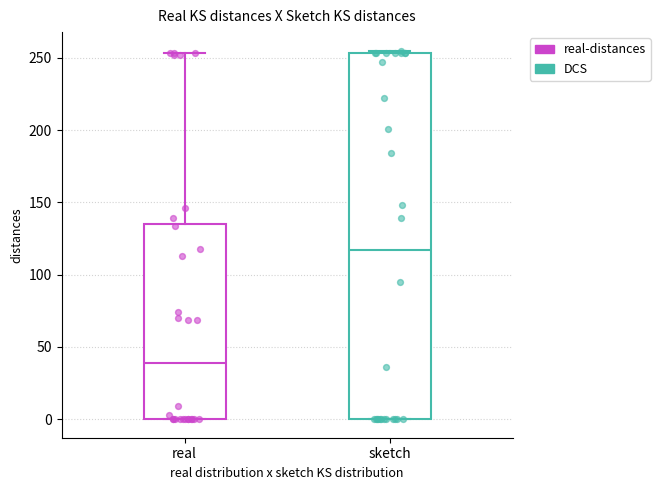

Reading left to right, read every box against the y-axis: the position of its median line, the range the box covers, and the ends of its whiskers. The values are not printed on the chart, so give them approximately, as read against the axis.

real: median 40, box 0 to 135, whiskers 0 to 255
sketch: median 115, box 0 to 255, whiskers 0 to 255 (just above the box's upper edge)